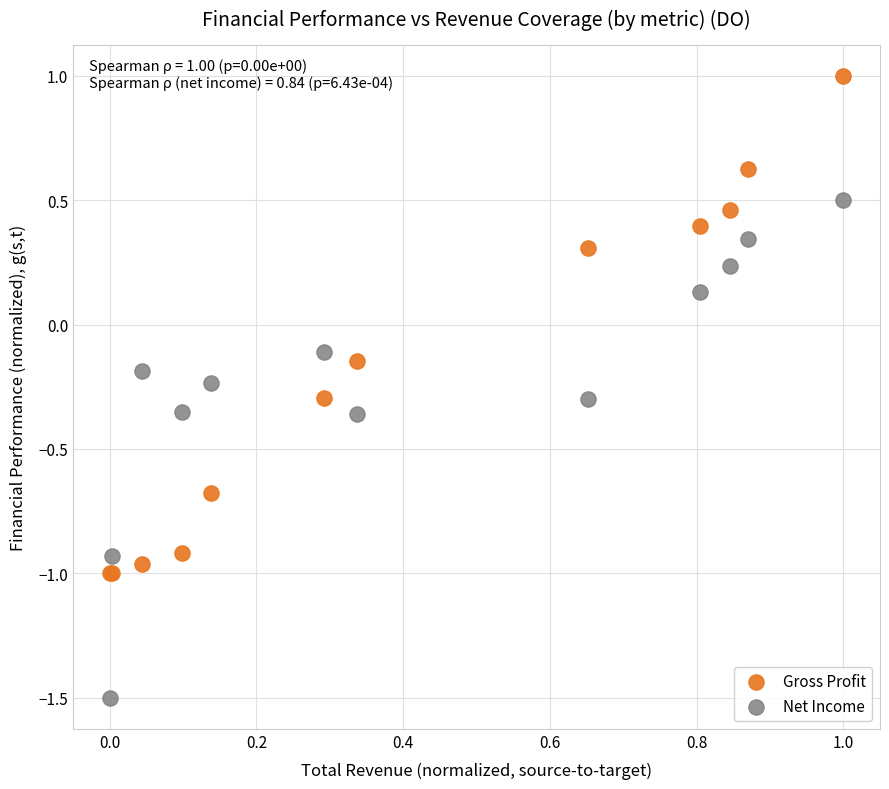

What is the X range (max minus min) for the scatter plot?

1.0